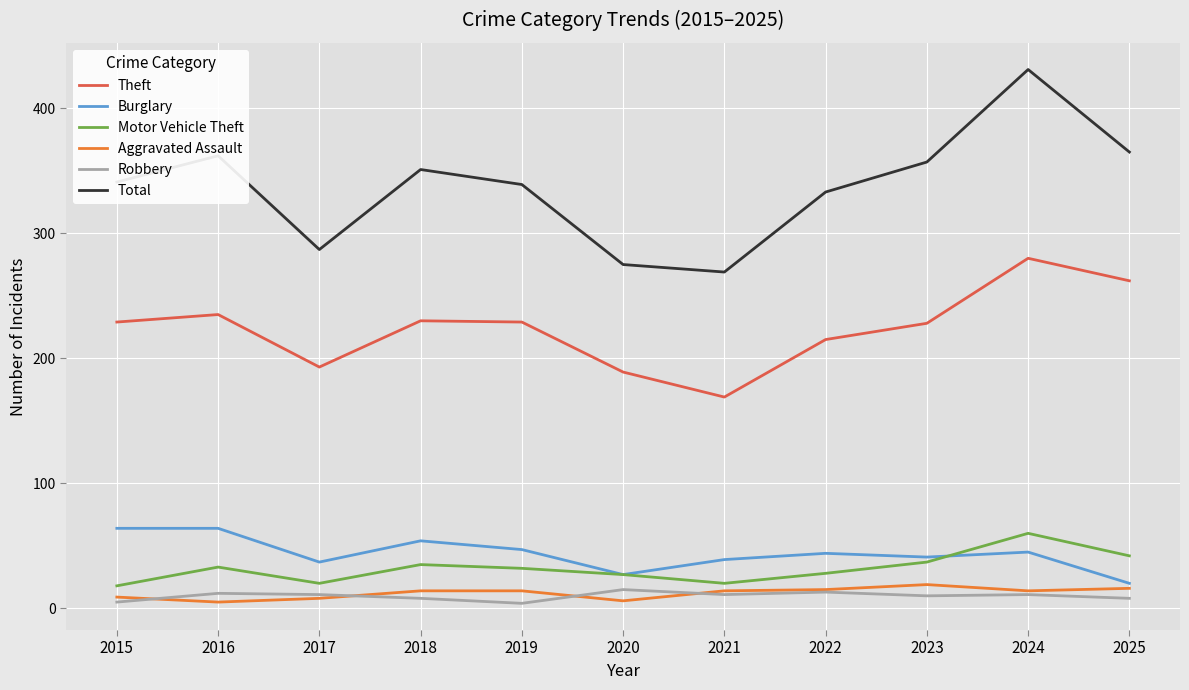

What is the average value of the Robbery series?

10